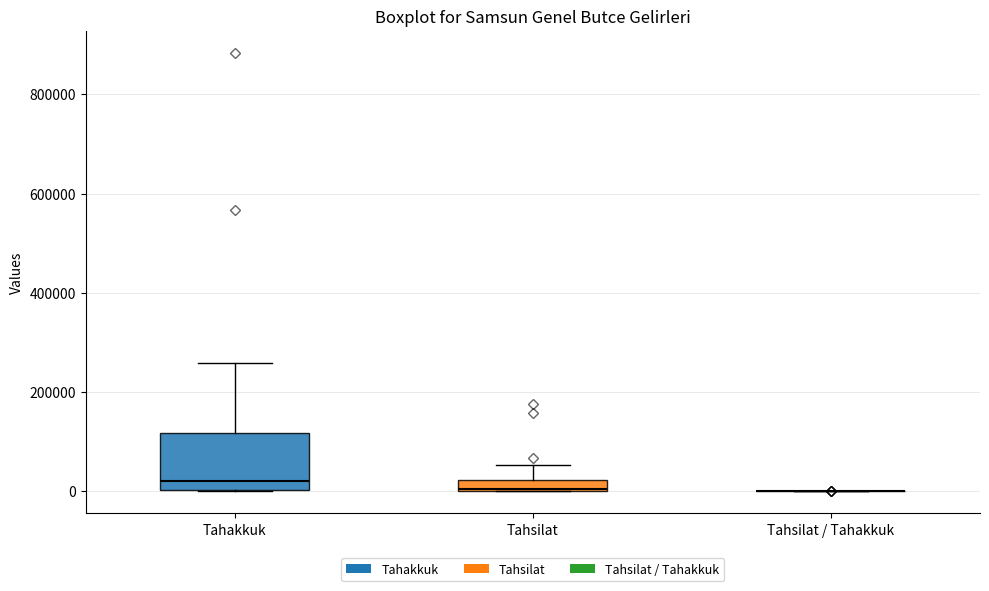

Comparing the boxes themselves (not the whiskers), which one is the tallest?

Tahakkuk